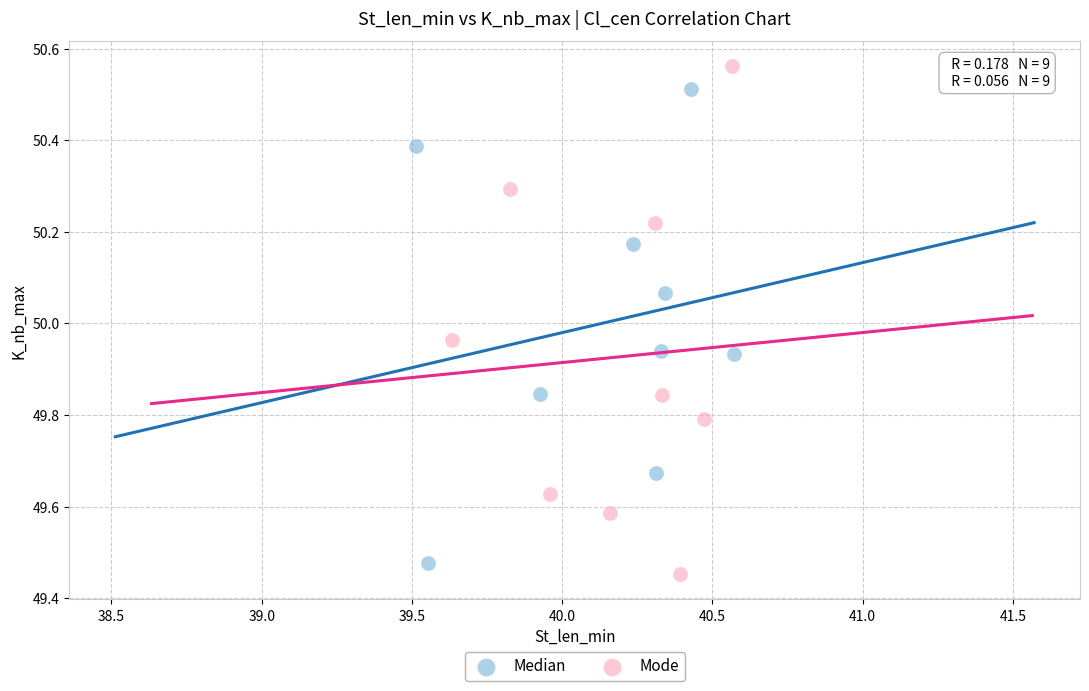

What are all the series names shown in the legend?

Median, Mode